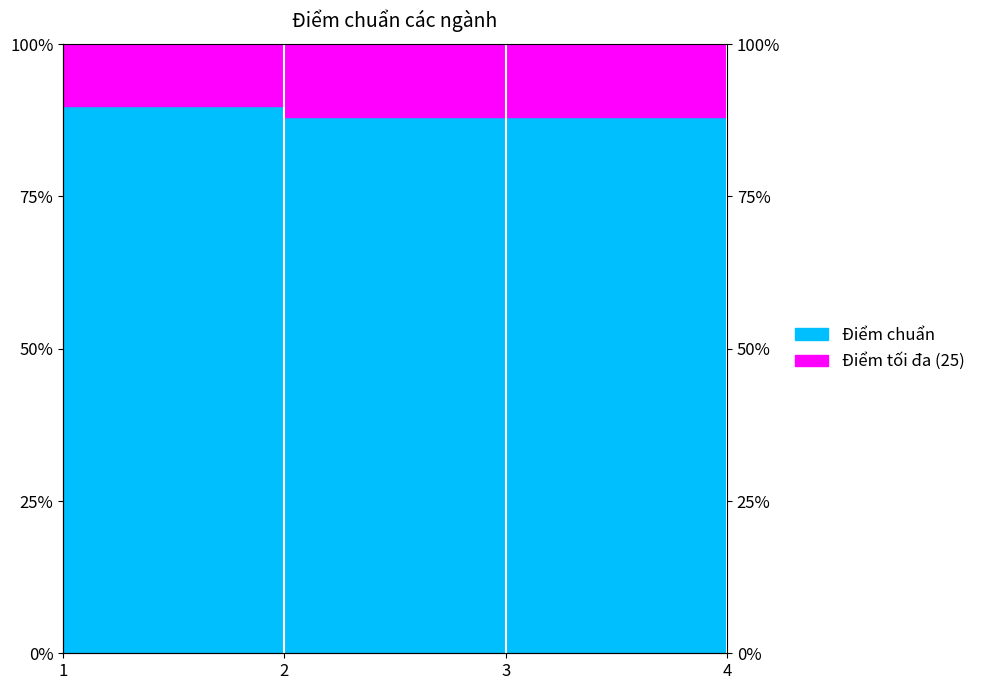

What is the value of the 3rd point from the left?

22.0